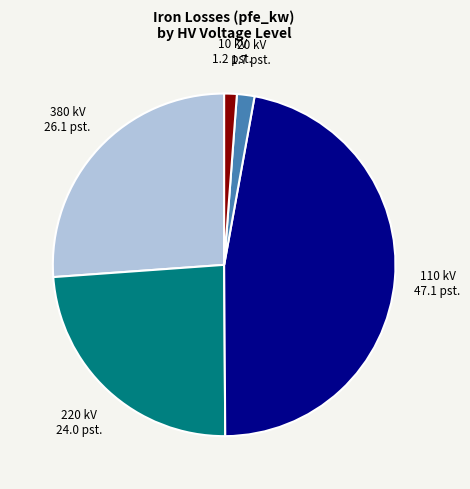

Does any single category account for the majority?

No